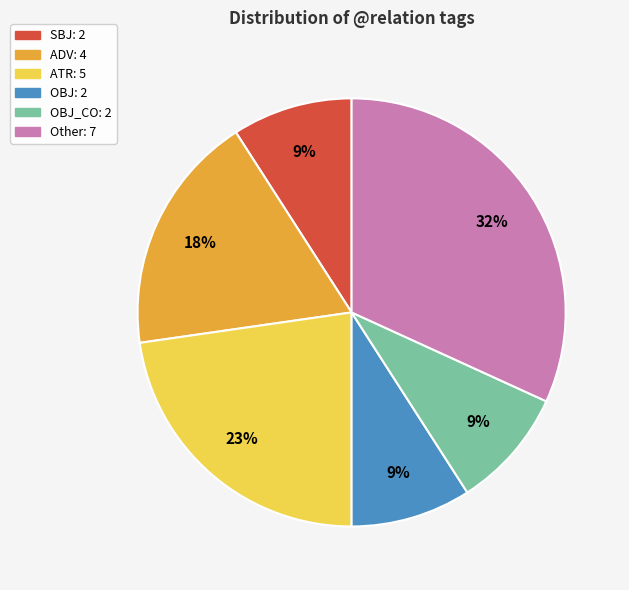

To the nearest percent, what is the difference between the largest and smallest slice percentages?

23%